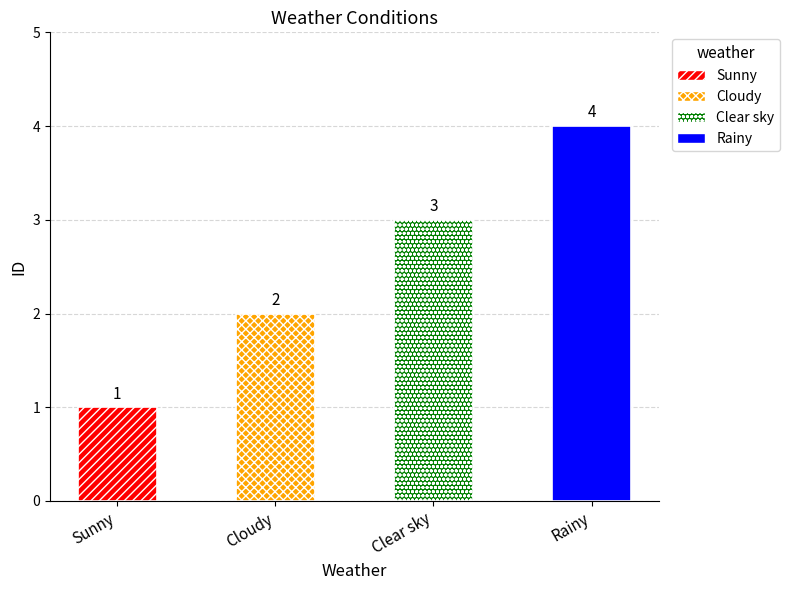

Does the chart contain stacked bars?

No